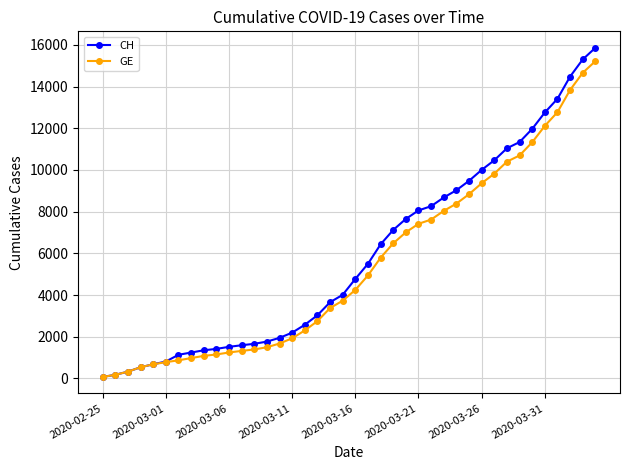

Which series has the largest range (max minus min)?

CH